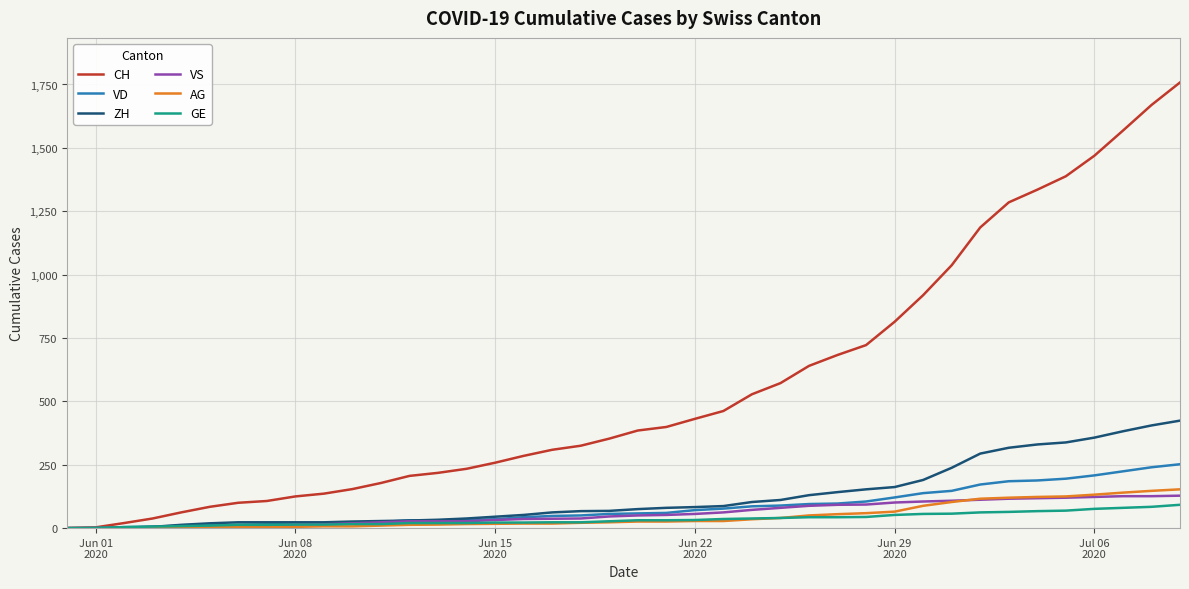

Rank the series by their maximum value, from lowest to highest.

GE, VS, AG, VD, ZH, CH